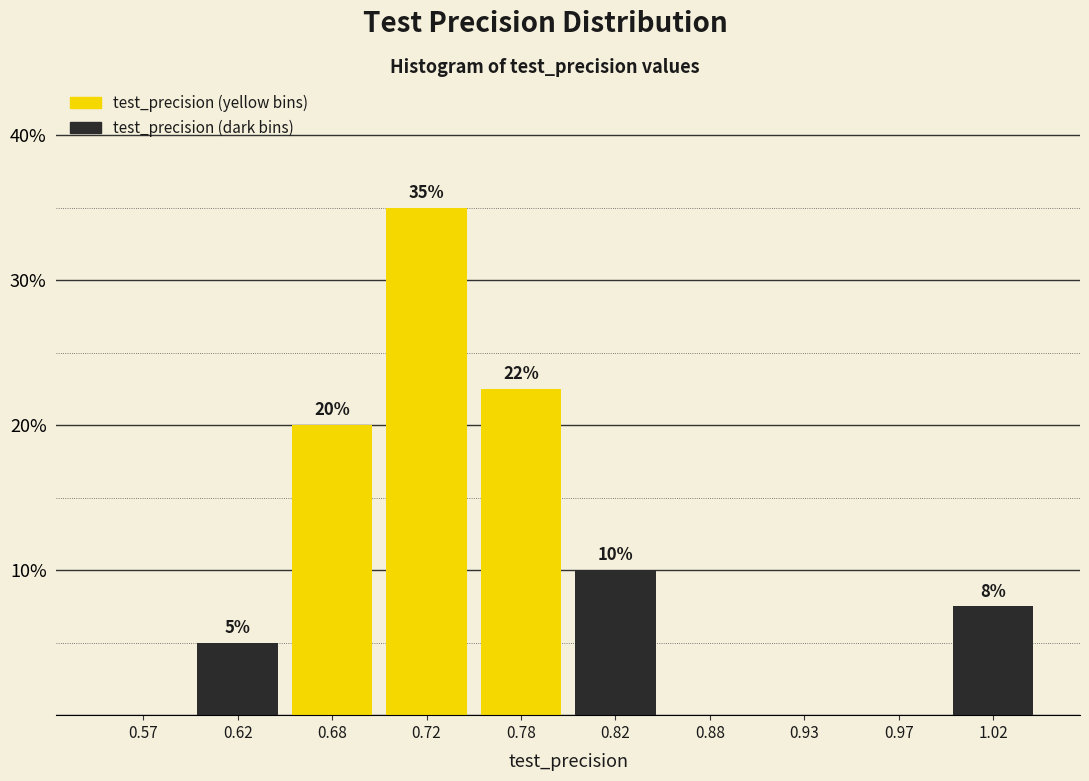

Which range on the x-axis has the tallest bar?

0.70 to 0.75